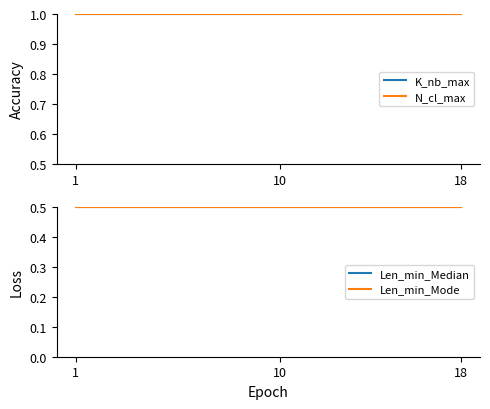

Is it true that Len_min_Mode equals 0.9 at 6?

False